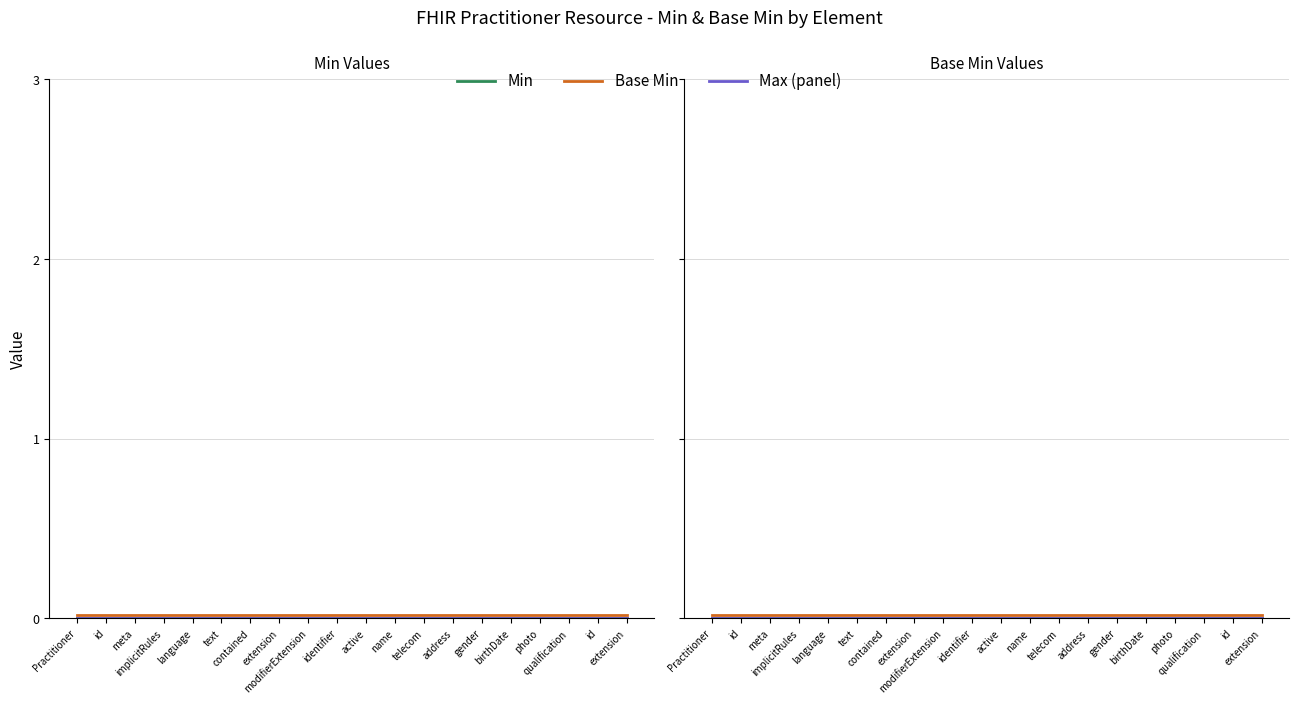

True or false: Max (panel) and Base Min intersect in this chart.

False